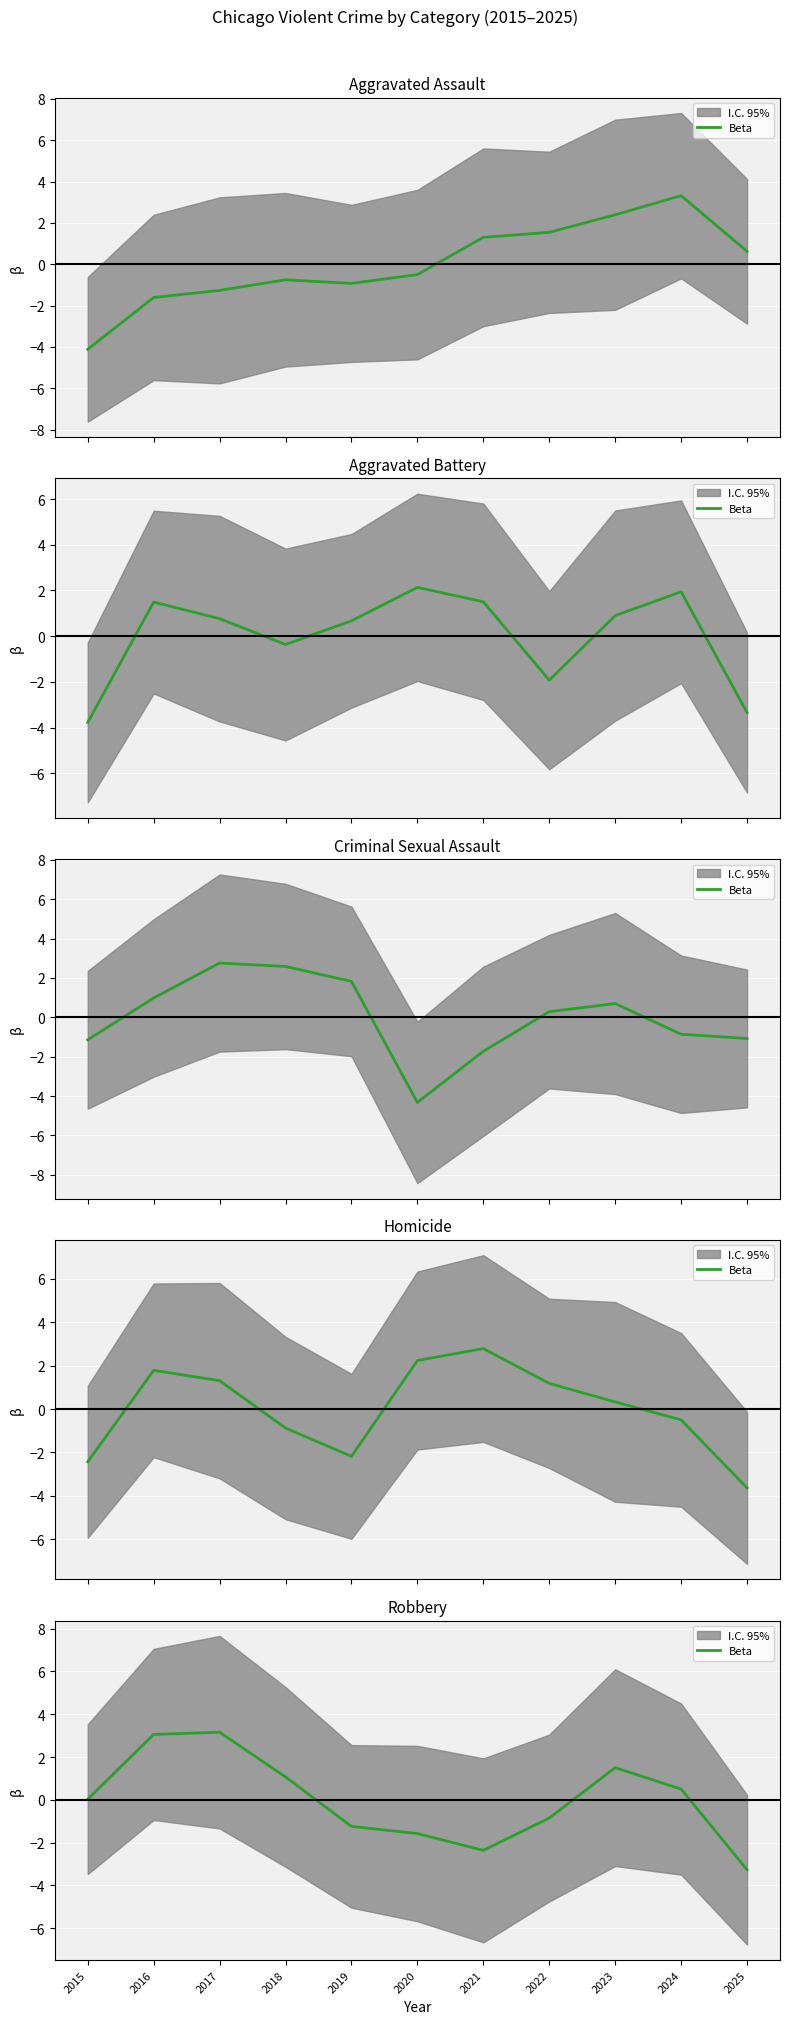

Is this an area chart (filled region under the line)?

No